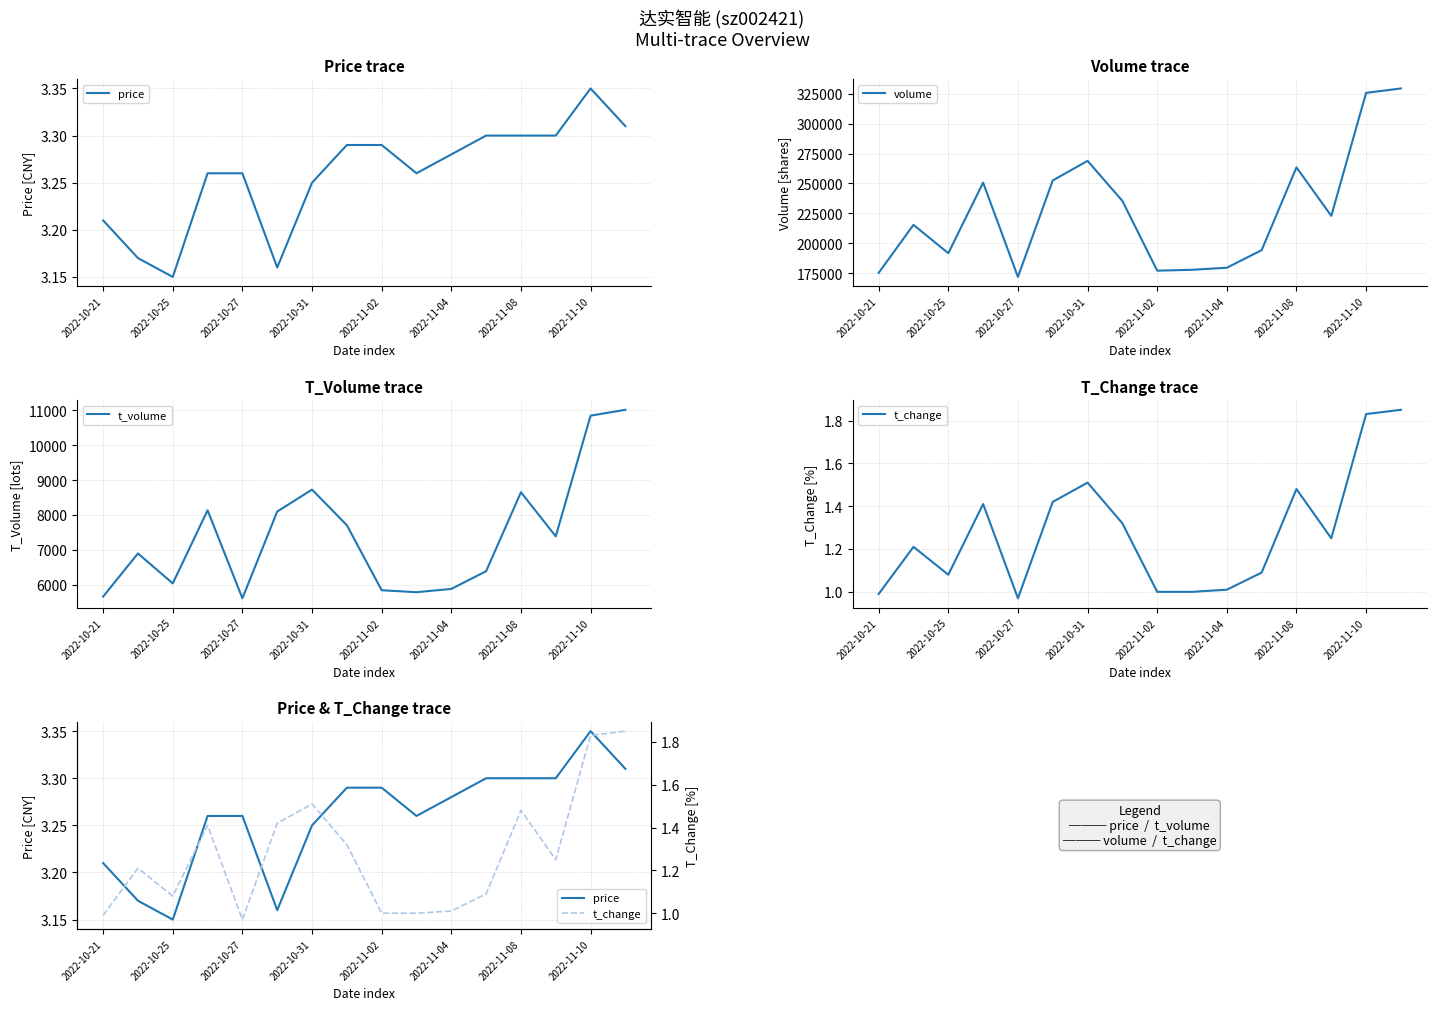

Rank the series at 11 from highest to lowest value.

volume, t_volume, price, t_change